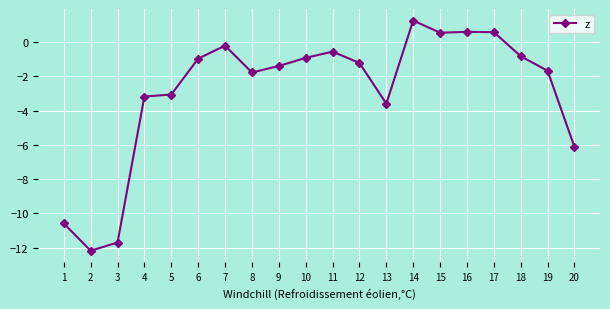

What is the sum of all values?

-57.0